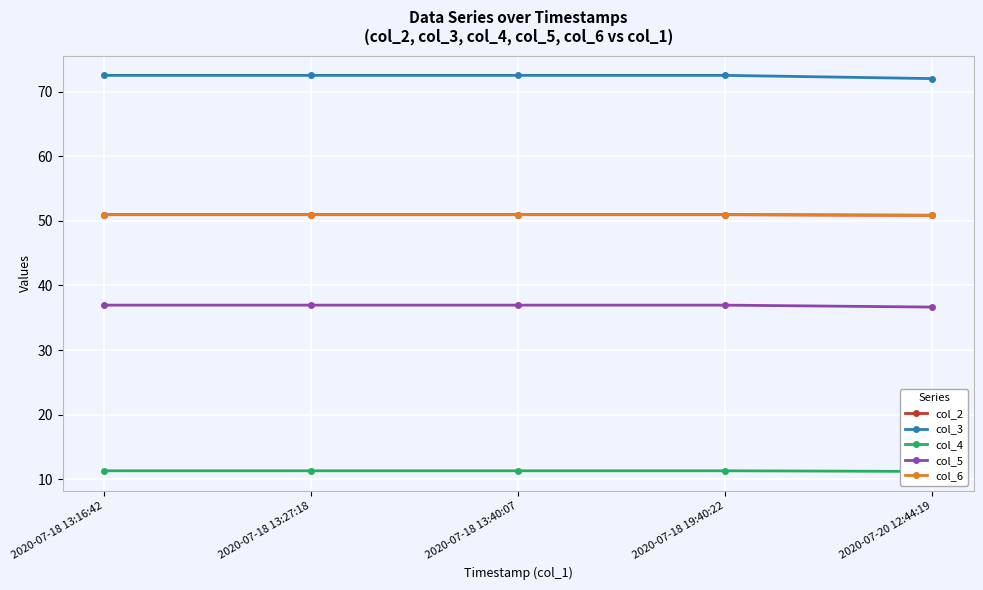

Which series has the largest range (max minus min)?

col_3